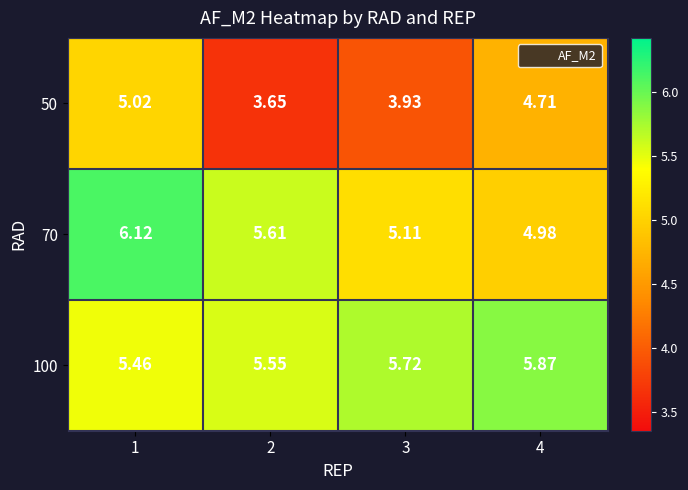

Rank the series at 2 from highest to lowest value.

70, 100, 50